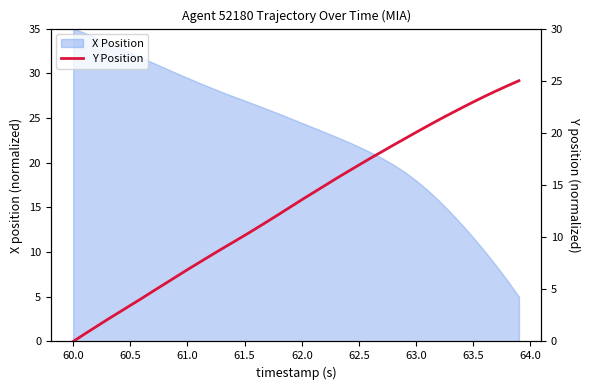

How many values are above zero?

39